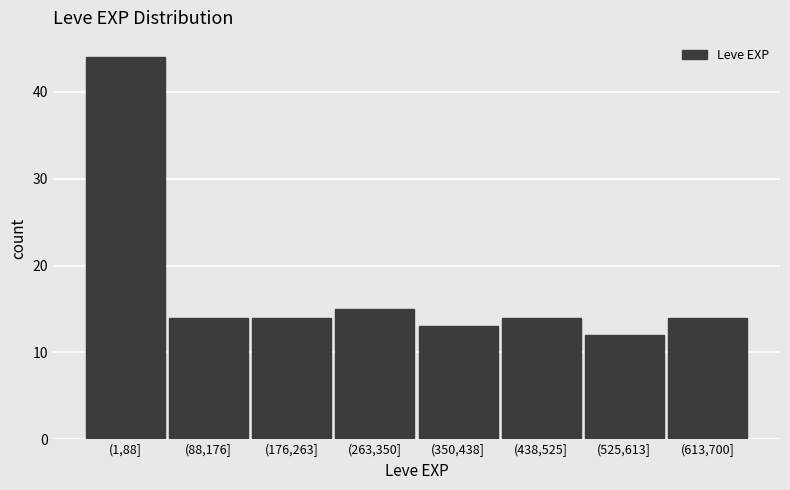

Reading right to left, transcribe all the data shown in this chart.

(613,700]=14	(525,613]=12	(438,525]=14	(350,438]=13	(263,350]=15	(176,263]=14	(88,176]=14	(1,88]=44